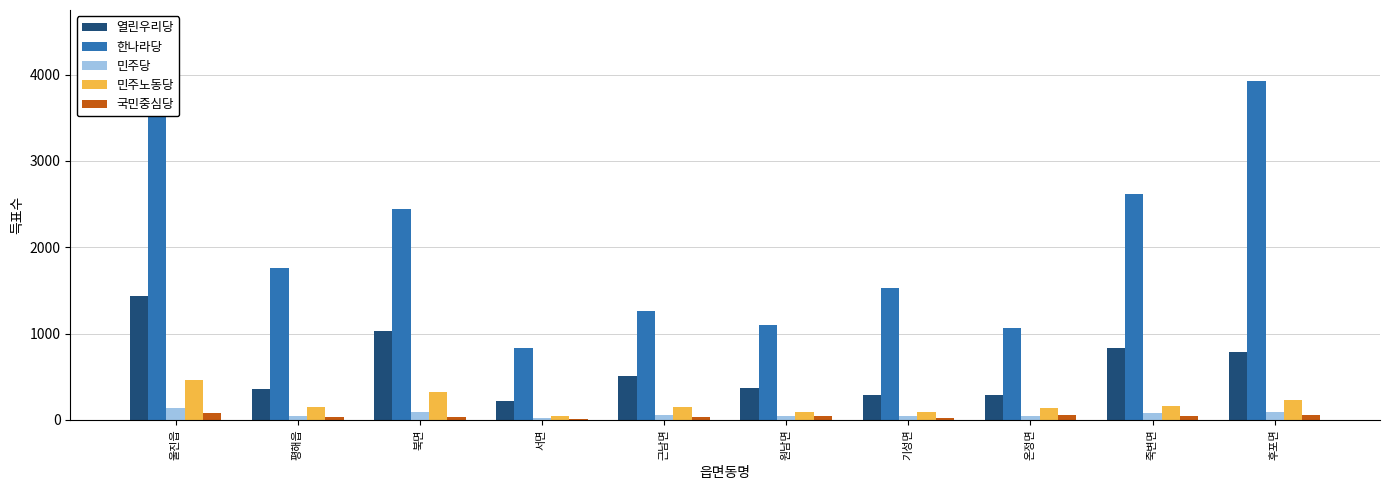

Is it true that 열린우리당 equals 591 at 북면?

False